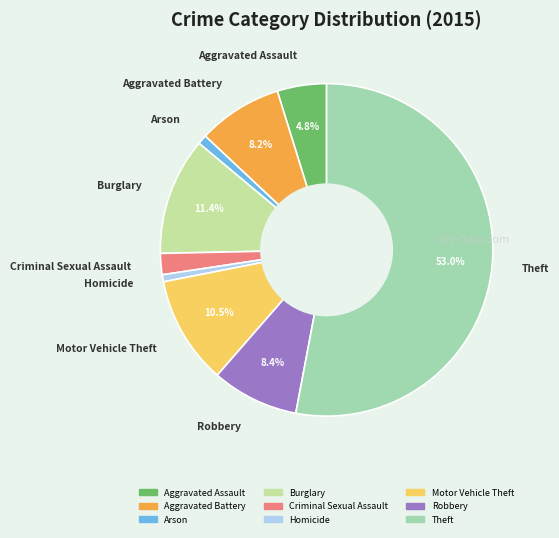

Is it true that Burglary is 11% of the pie?

True